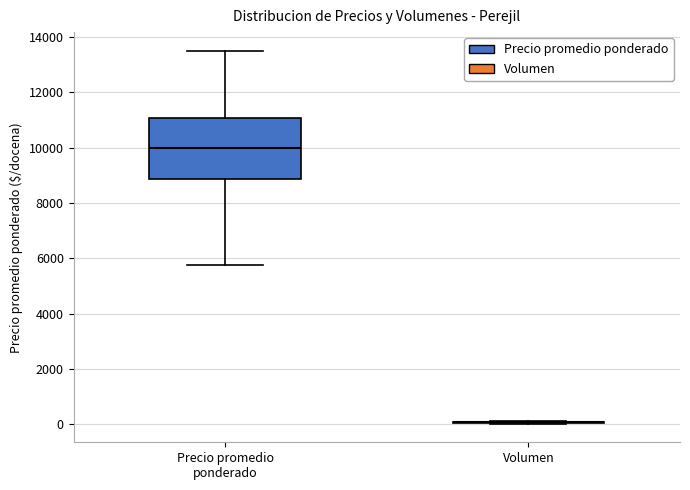

Which box is the tallest, from its lower edge to its upper edge?

Precio promedio ponderado